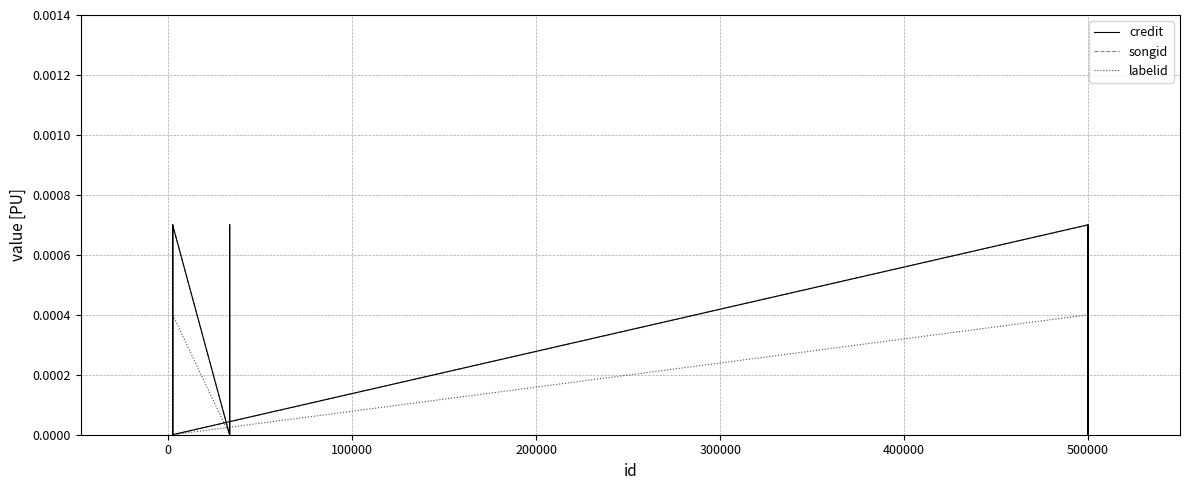

At how many categories does at least one series exceed 0?

9